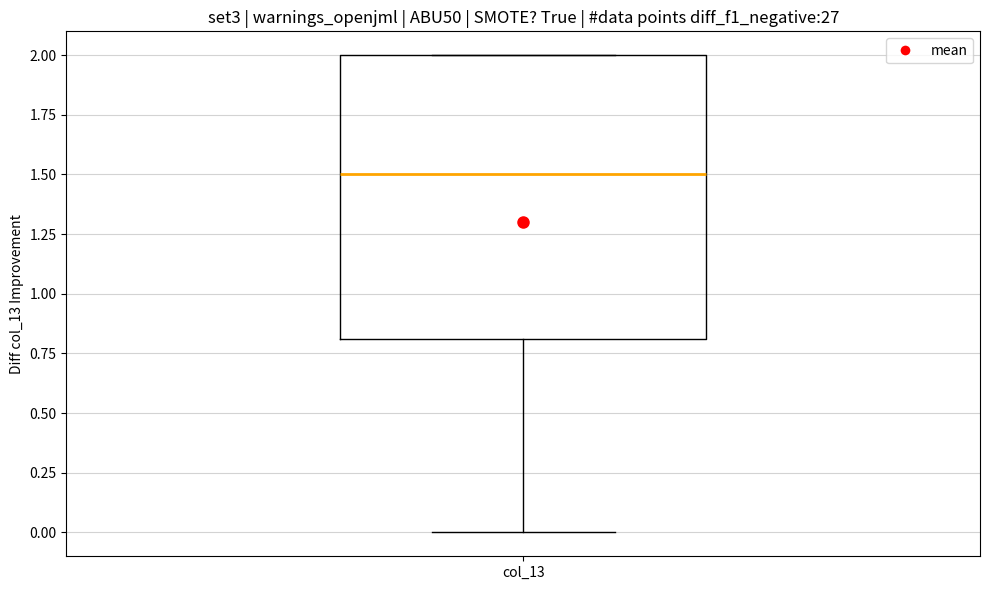

Transcribe this box plot: give where the median line is, the range the box spans, and where the two whiskers end, as read against the y-axis. The values are not printed on the chart, so give them approximately, as read against the axis.

median 1.5, box 0.8 to 2.0, whiskers 0.0 to 2.0